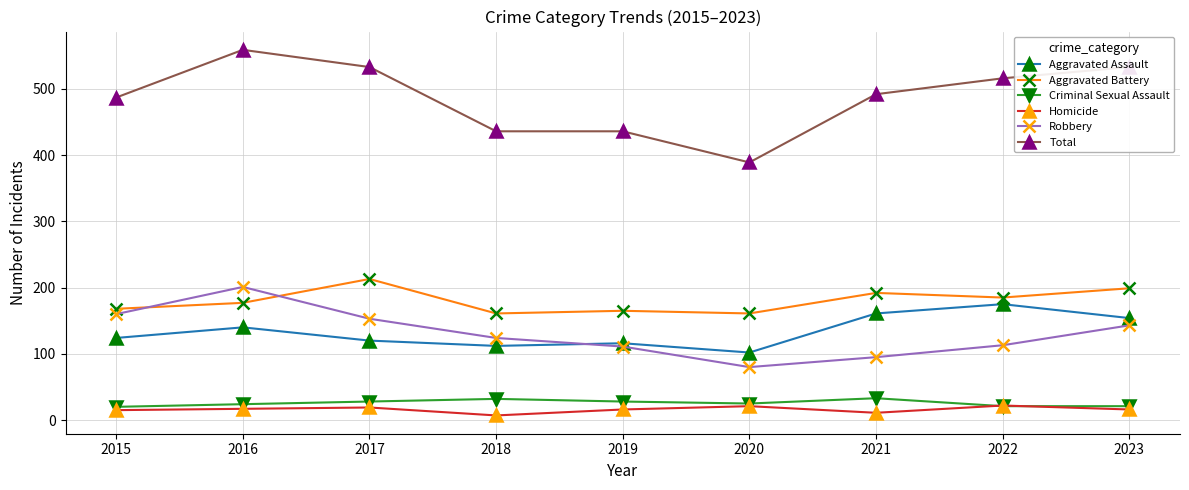

What is the average value of the Aggravated Battery series?

180